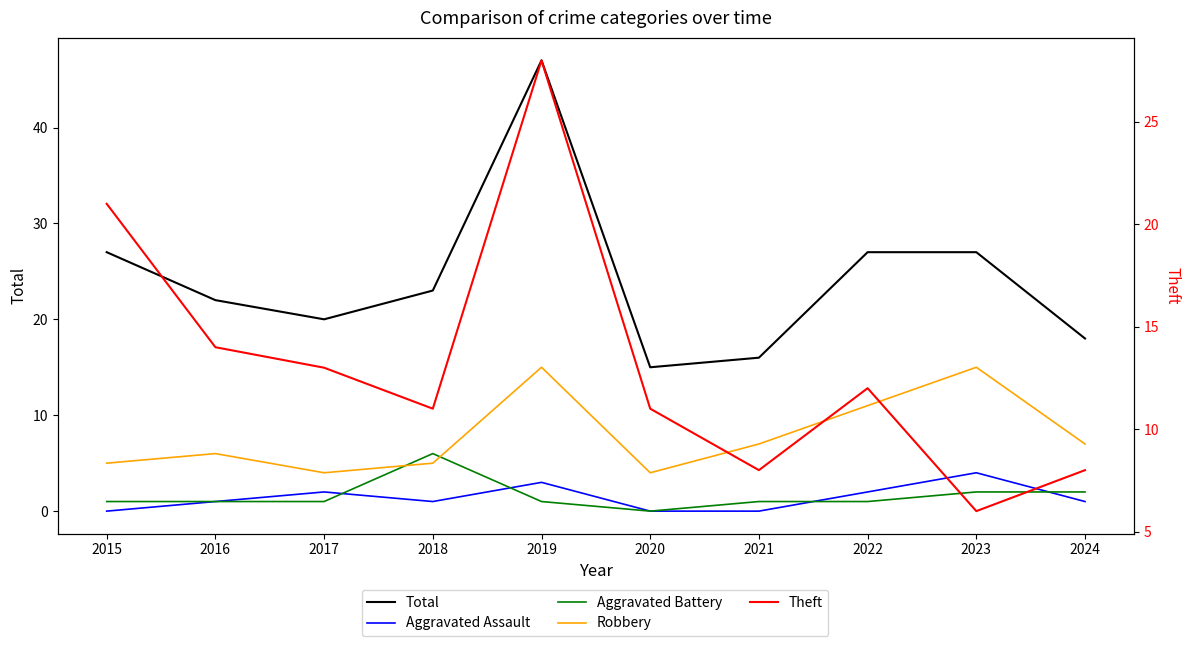

Which category has the lowest value in the Theft series?

2023